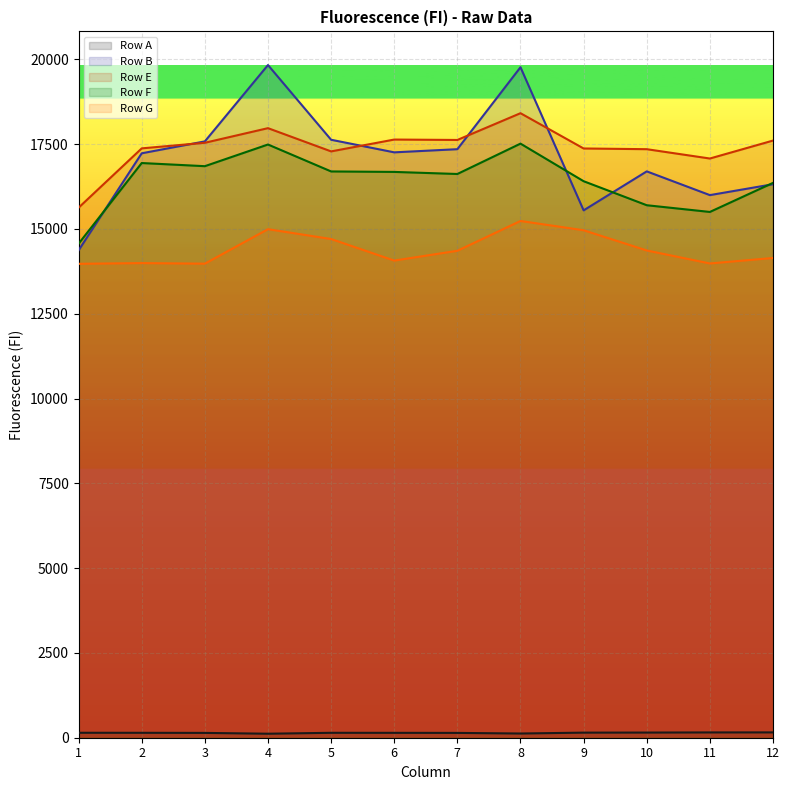

Reading left to right, extract all data points from this chart.

Row A: 1=146	2=145	3=142	4=118	5=145	6=144	7=142	8=124	9=150	10=152	11=156	12=157
Row B: 1=14368	2=17229	3=17580	4=19831	5=17628	6=17257	7=17350	8=19766	9=15547	10=16696	11=15996	12=16317
Row E: 1=15626	2=17374	3=17539	4=17970	5=17285	6=17634	7=17622	8=18411	9=17371	10=17350	11=17075	12=17604
Row F: 1=14564	2=16942	3=16849	4=17488	5=16694	6=16680	7=16619	8=17514	9=16406	10=15698	11=15500	12=16357
Row G: 1=13971	2=13992	3=13975	4=14992	5=14702	6=14066	7=14355	8=15234	9=14960	10=14364	11=13981	12=14143